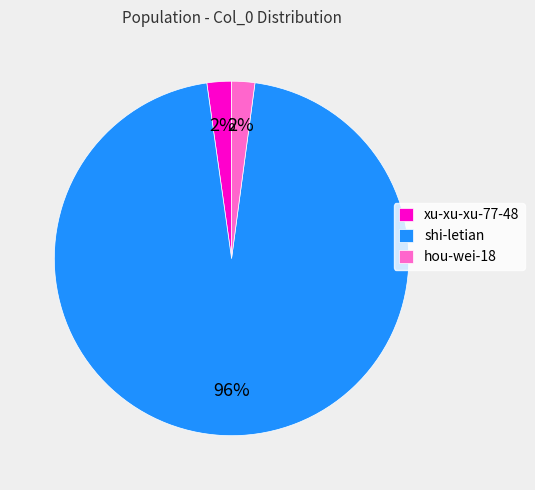

What percentage is the hou-wei-18 slice, to the nearest percent?

2%